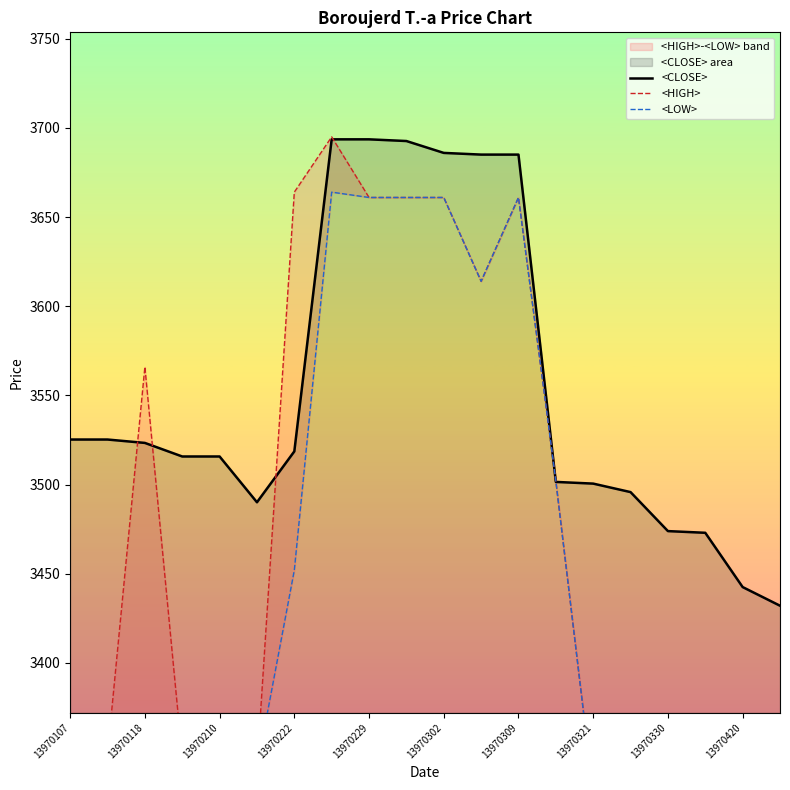

Does the chart display data point markers on the line(s)?

No